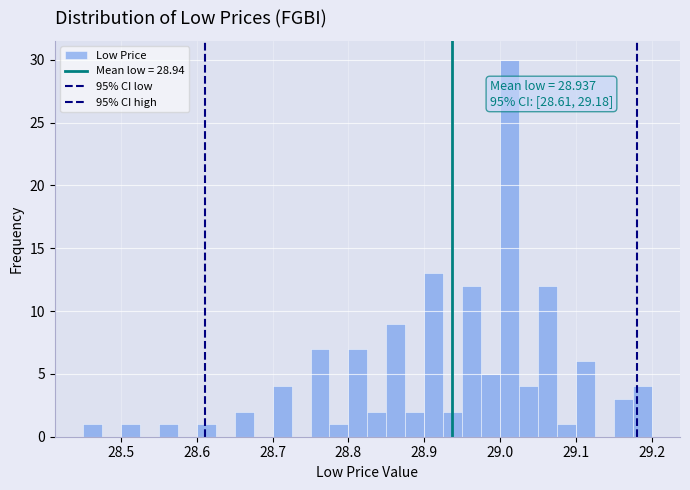

Around what value on the x-axis is the tallest bar? Give the approximate position of its centre, as read against the axis.

29.01